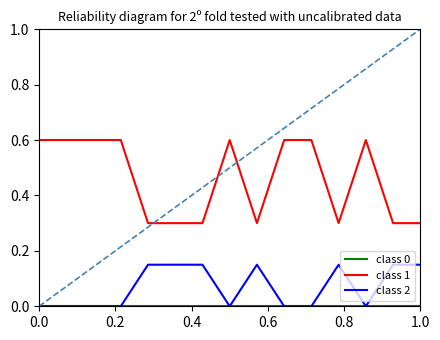

What is the lowest value of the class 1 series?

0.3